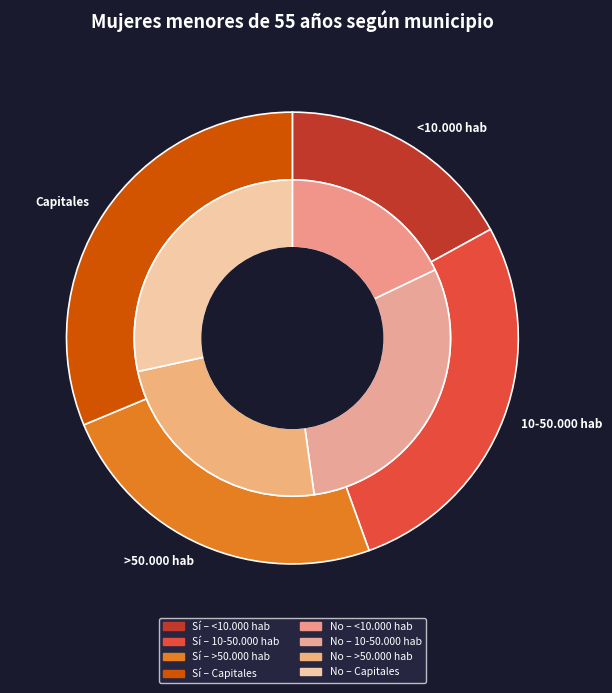

What percentage is the <10.000 hab slice, to the nearest percent?

9%